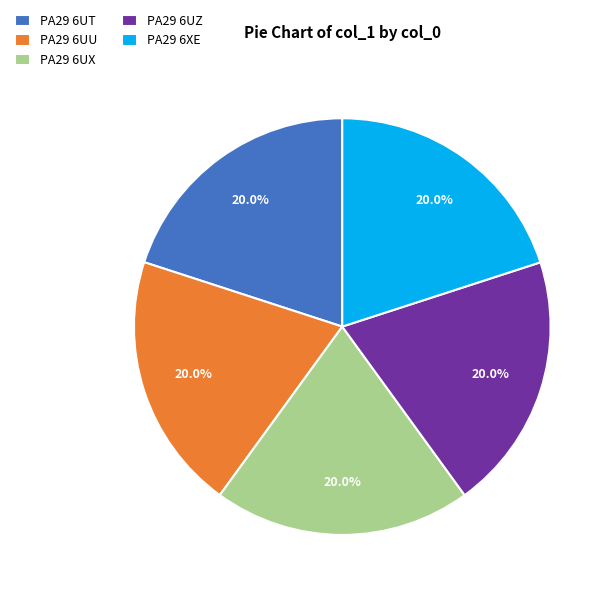

What is the ratio of the value at PA29 6XE to the value at PA29 6UX?

1.0